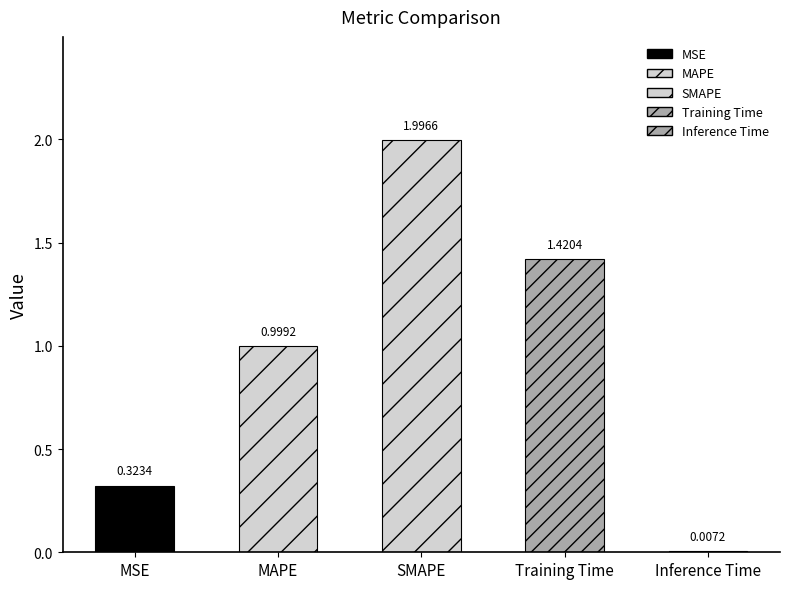

At which label is the value closest to 1?

MAPE